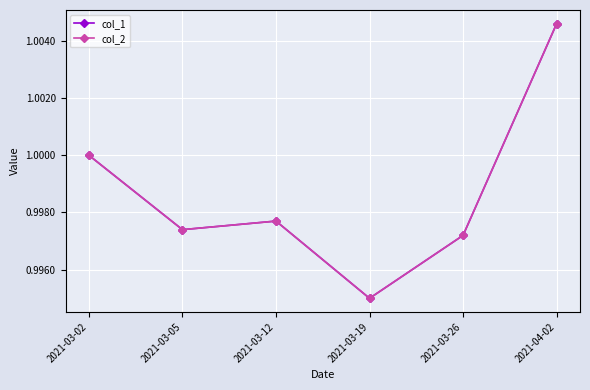

Does the chart have visible grid lines?

Yes